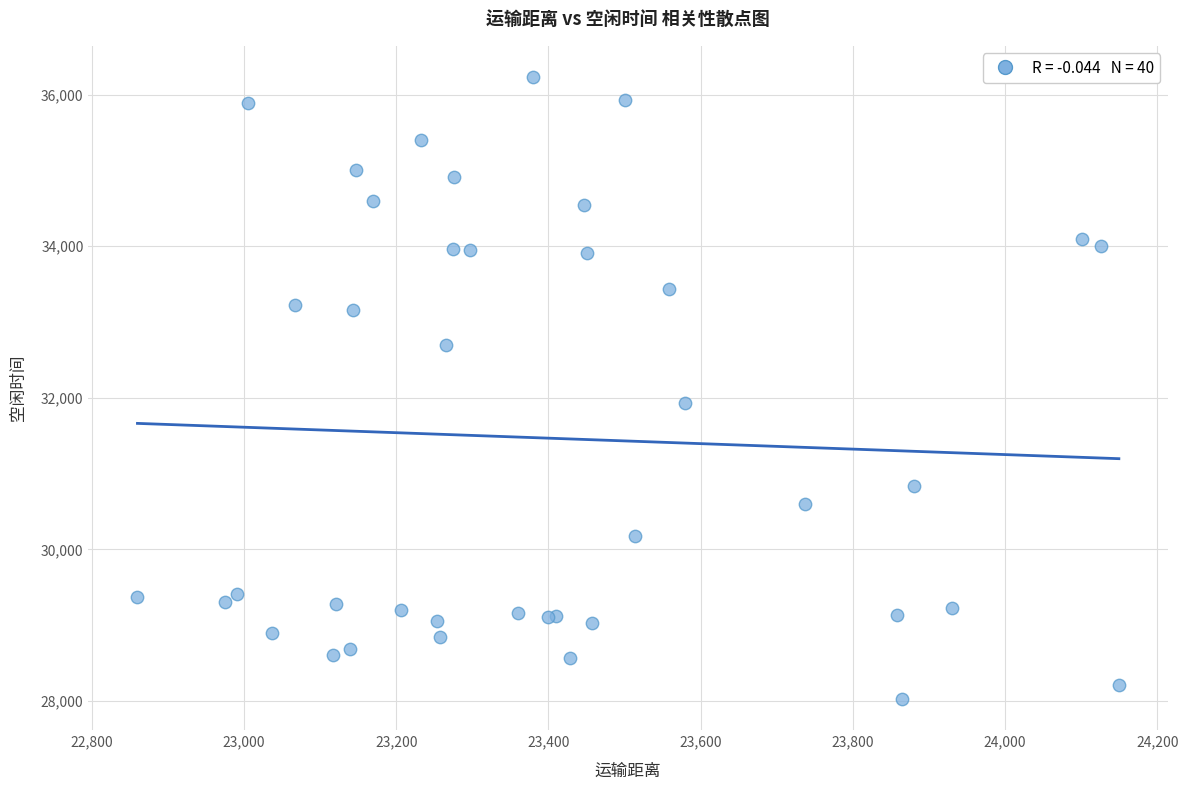

What Y value in the scatter plot is closest to 32128?

31936.7